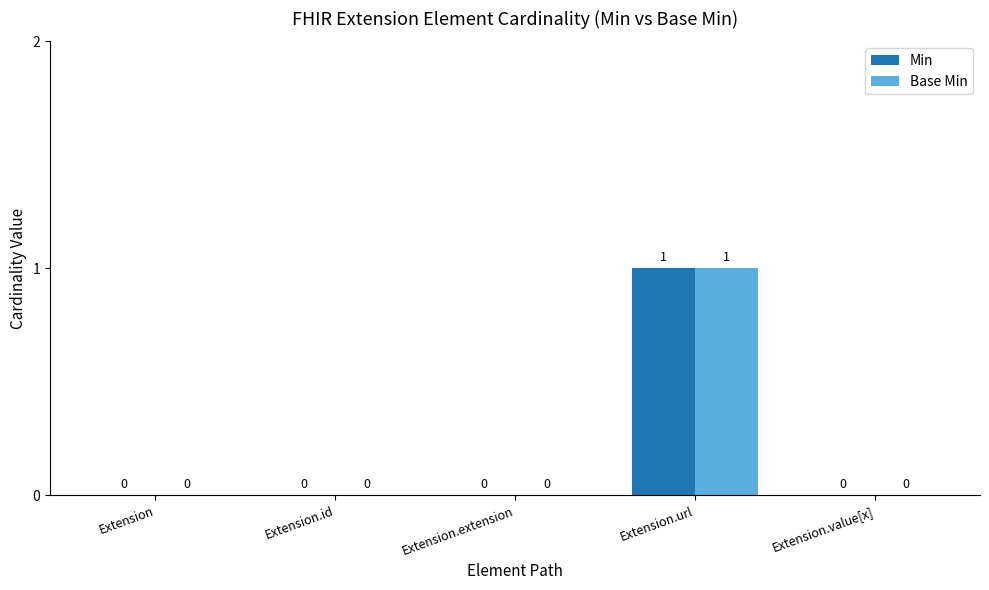

Are the bars grouped side by side (vs. stacked)?

Yes